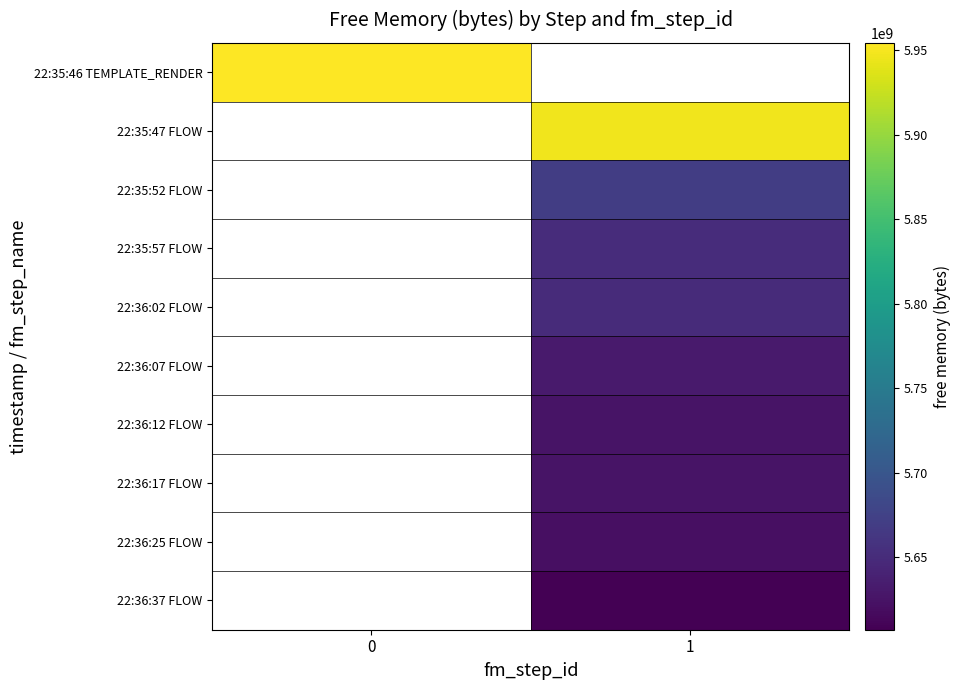

The 22:36:17 FLOW series shows 5625536512.0 at 1. True or false?

True